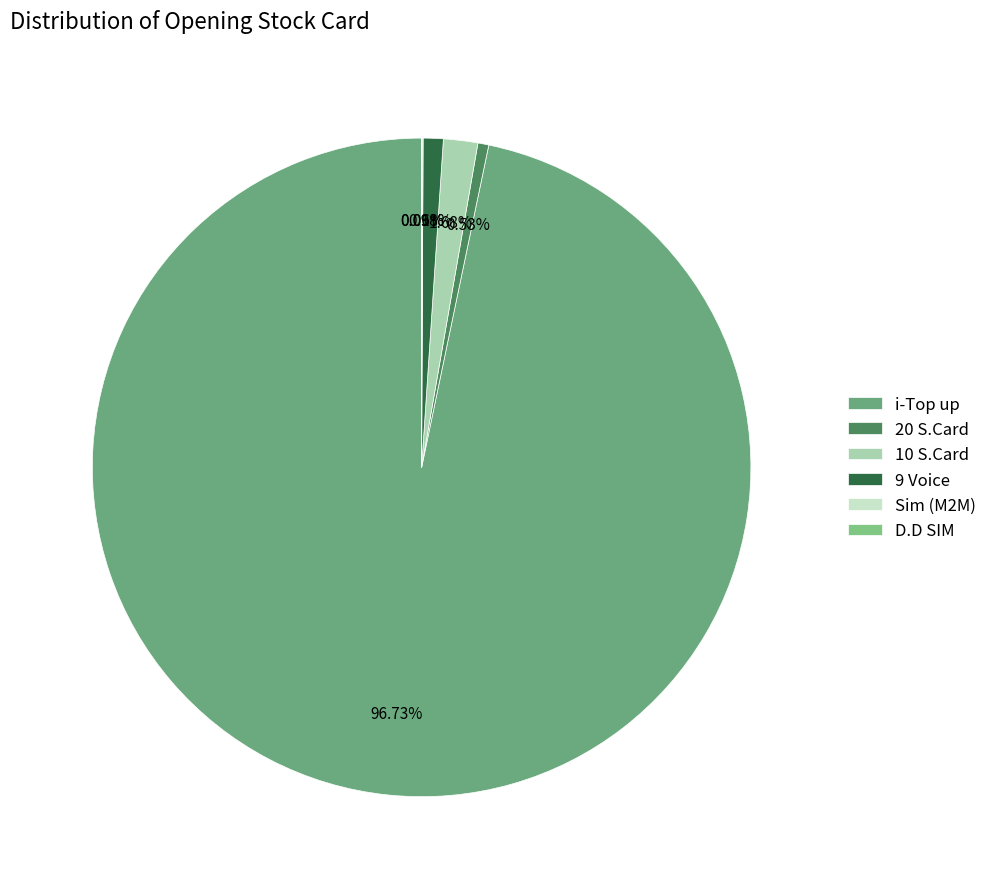

Between D.D SIM and 9 Voice, which is larger?

9 Voice